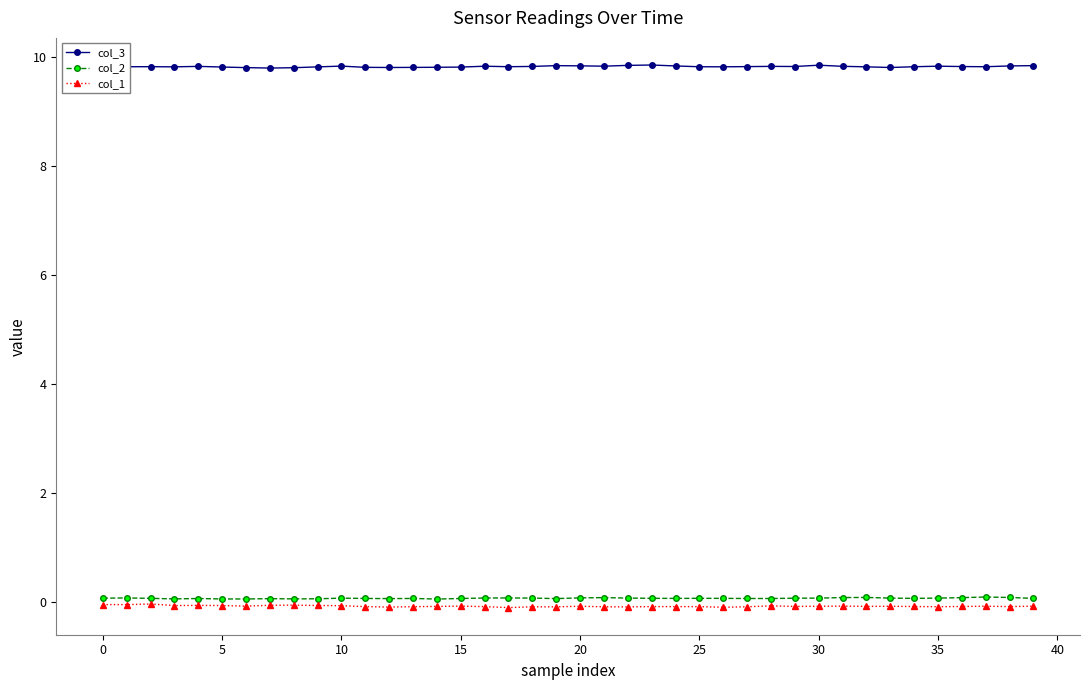

What is the highest value of the col_3 series?

9.8